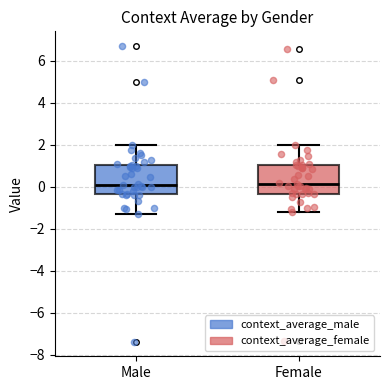

Where does the upper whisker of the box for Female end on the y-axis? The values are not printed on the chart, so give them approximately, as read against the axis.

2.0